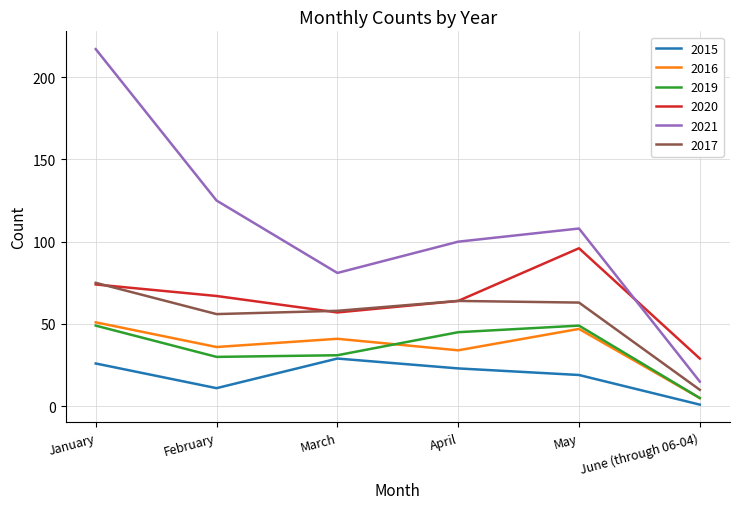

Which series has the largest range (max minus min)?

2021